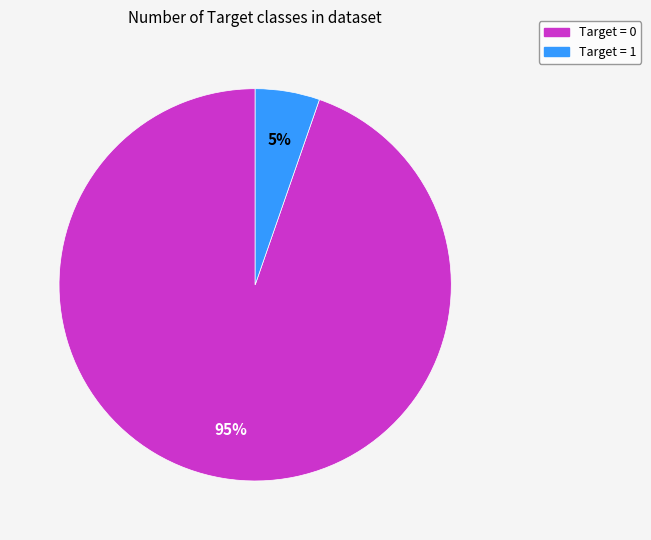

To the nearest percent, what is the combined percentage of Target = 0 and Target = 1?

100%